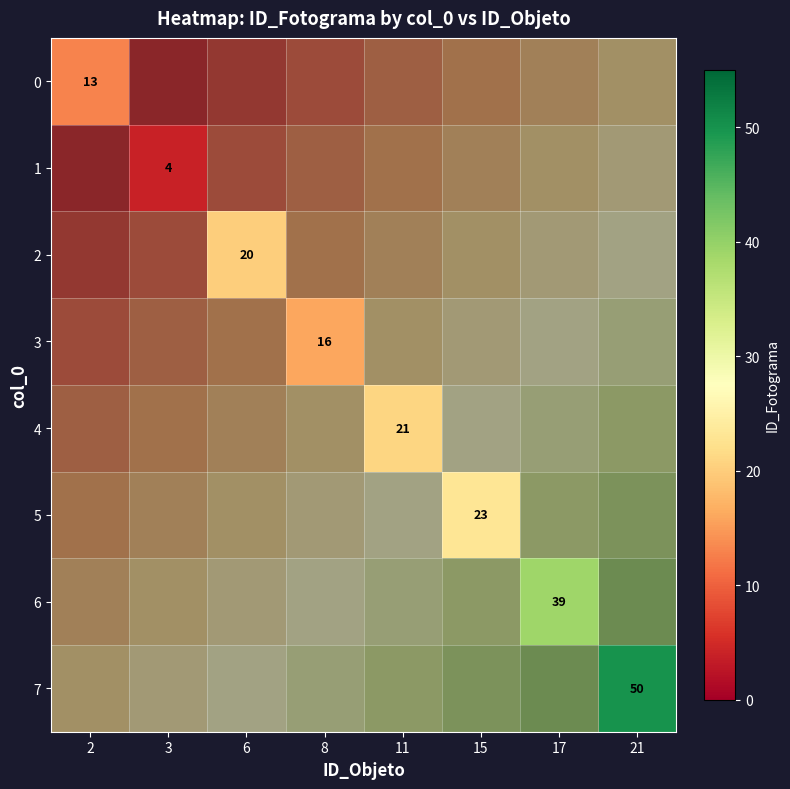

Count the number of categories in the chart.

8